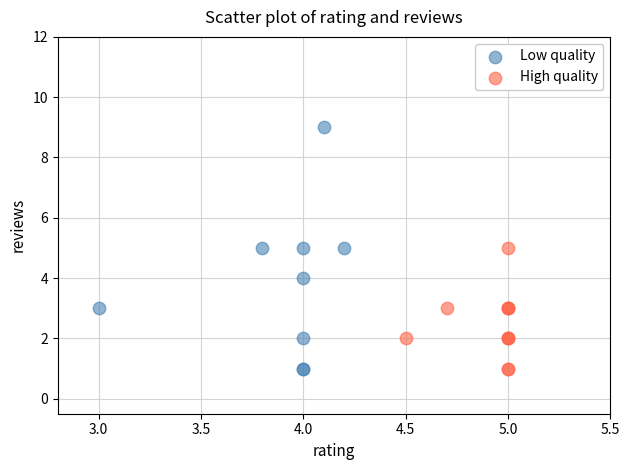

Which series has the largest Y range (max minus min)?

Low quality